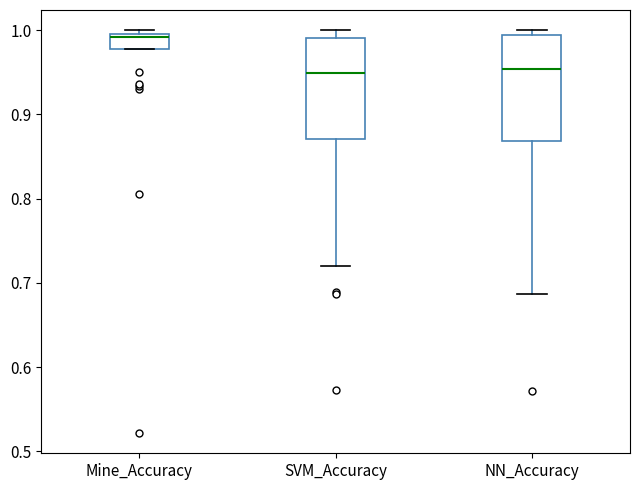

Where does the median line of the box for NN_Accuracy sit on the y-axis? The values are not printed on the chart, so give them approximately, as read against the axis.

0.95